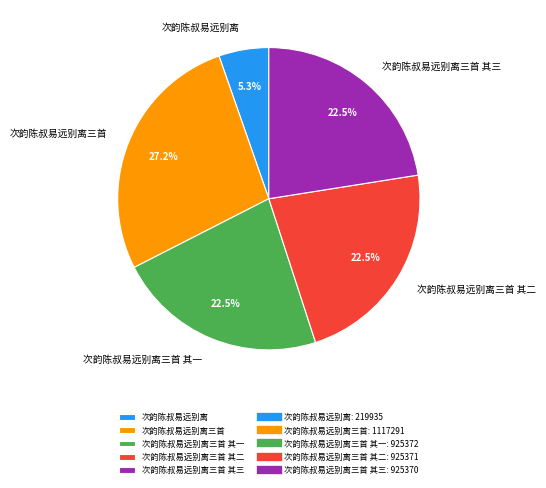

How much of the chart is everything except 次韵陈叔易远别离三首?

72.8%